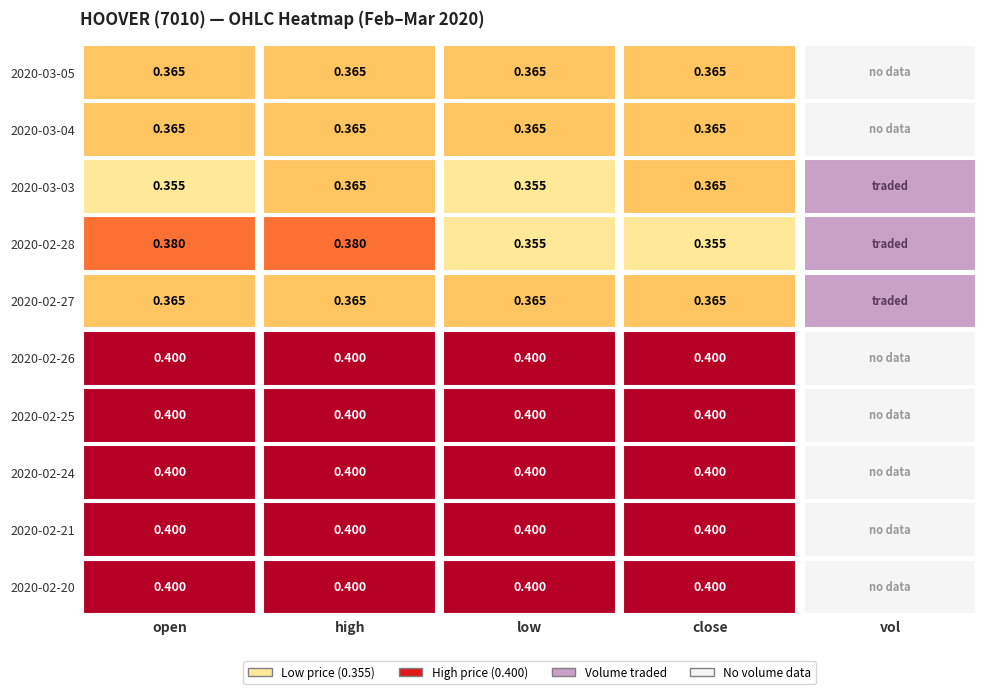

How many data points does each series have?

5